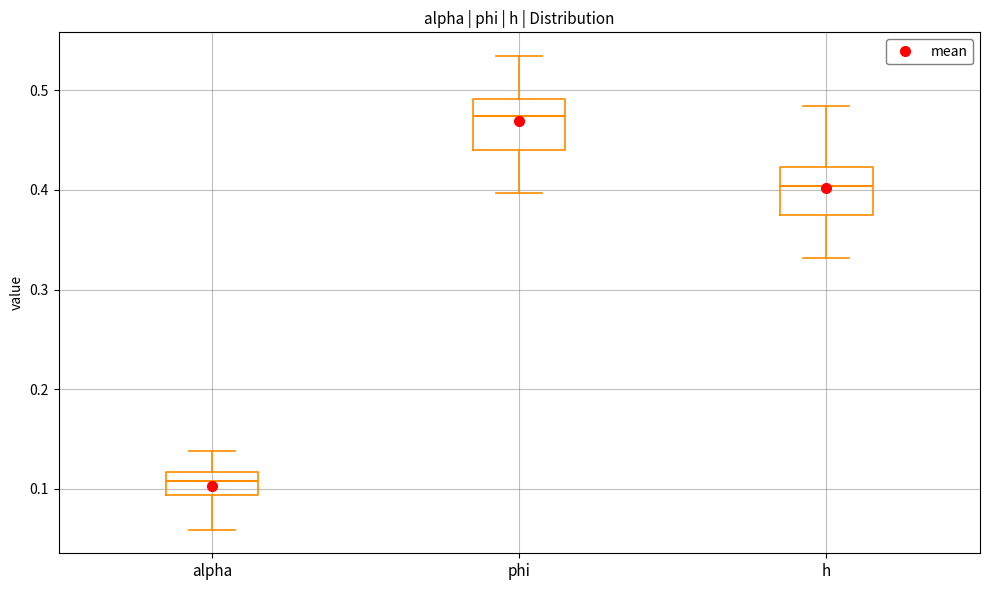

Reading left to right, read every box against the y-axis: the position of its median line, the range the box covers, and the ends of its whiskers. The values are not printed on the chart, so give them approximately, as read against the axis.

alpha: median 0.11, box 0.09 to 0.12, whiskers 0.06 to 0.14
phi: median 0.47, box 0.44 to 0.49, whiskers 0.40 to 0.53
h: median 0.40, box 0.38 to 0.42, whiskers 0.33 to 0.48